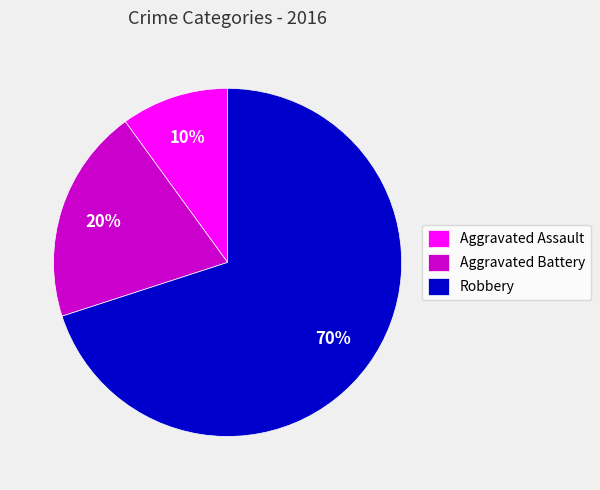

Rank the categories by value from lowest to highest.

Aggravated Assault, Aggravated Battery, Robbery